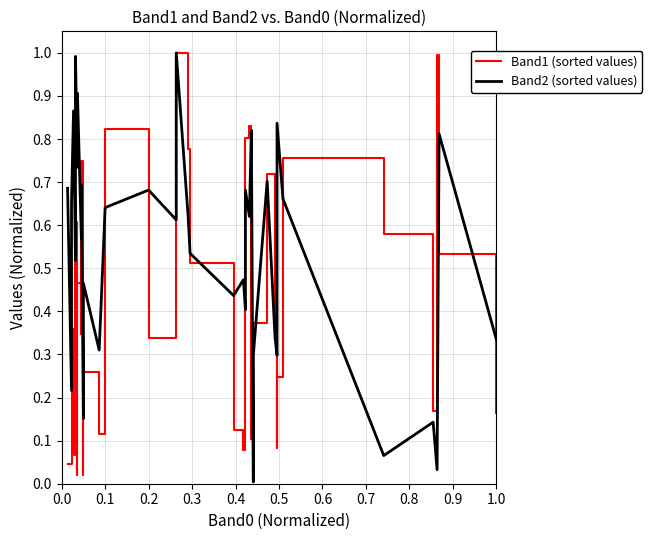

What is the value of the Band1 (sorted values) point at the 6th from the left?

0.4